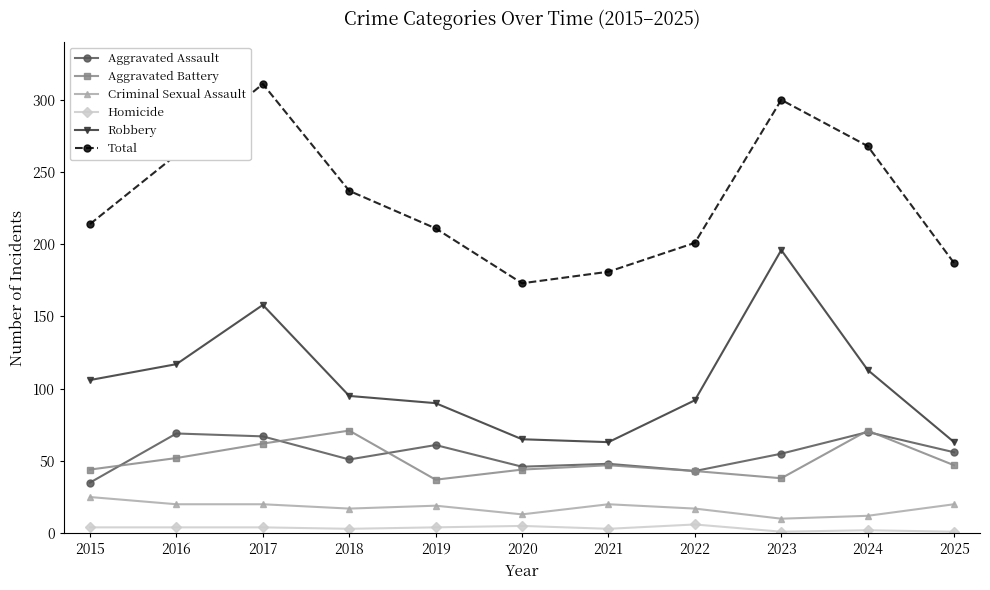

Rank the series at 2016 from lowest to highest value.

Homicide, Criminal Sexual Assault, Aggravated Battery, Aggravated Assault, Robbery, Total